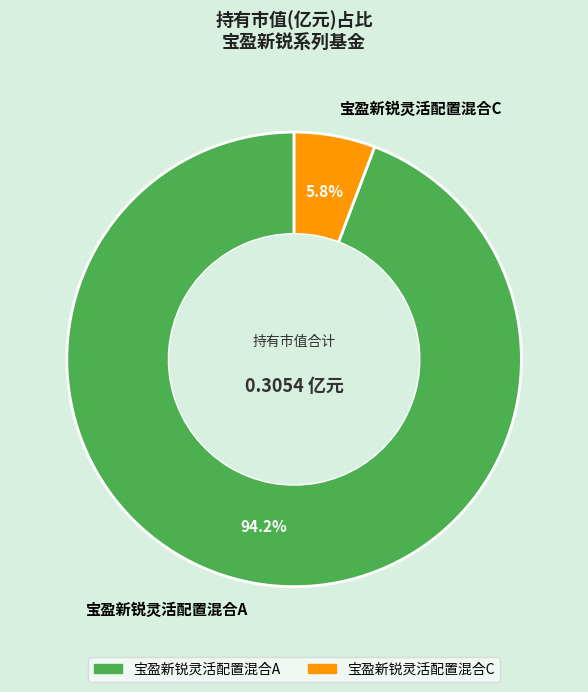

To the nearest percent, what portion does 宝盈新锐灵活配置混合A represent?

94%